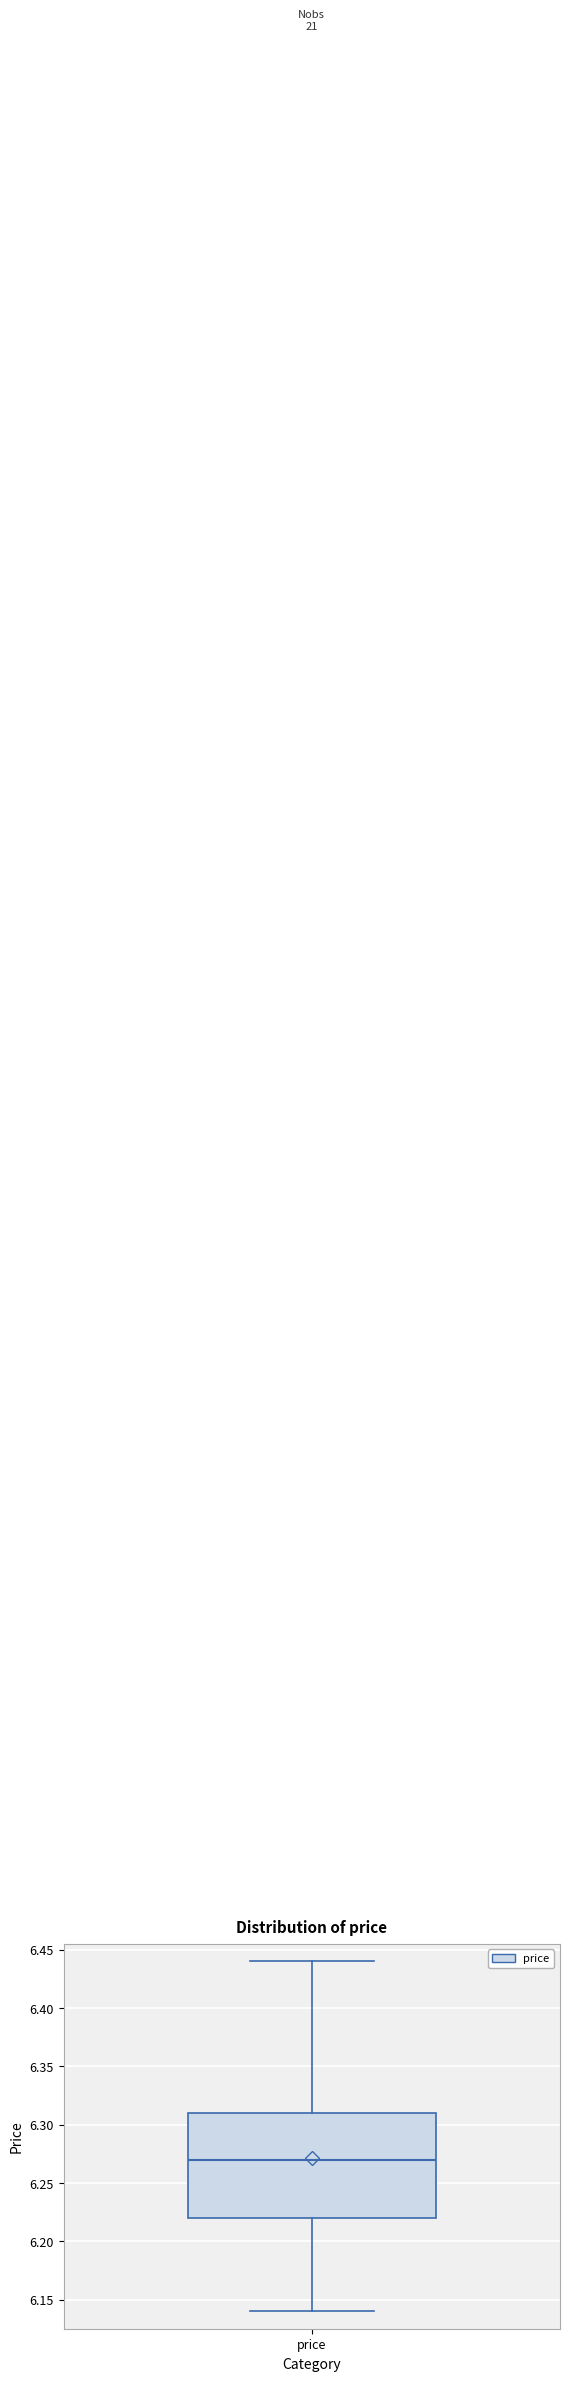

Where is the lower edge of the box for price on the y-axis? The values are not printed on the chart, so give them approximately, as read against the axis.

6.22